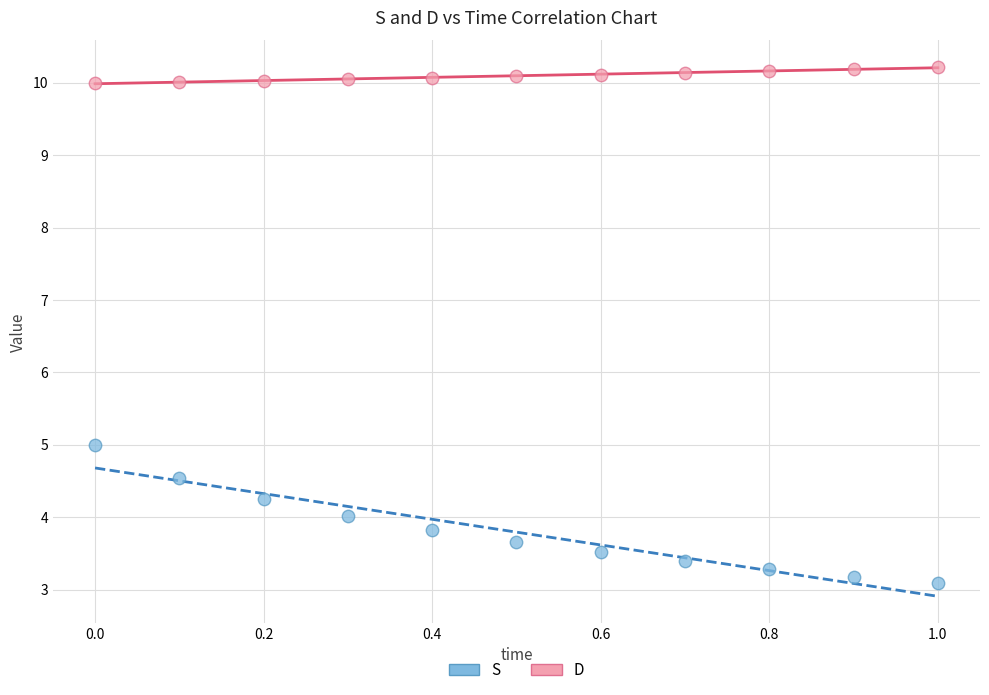

Across all data points, what is the range of X values (max minus min)?

1.0